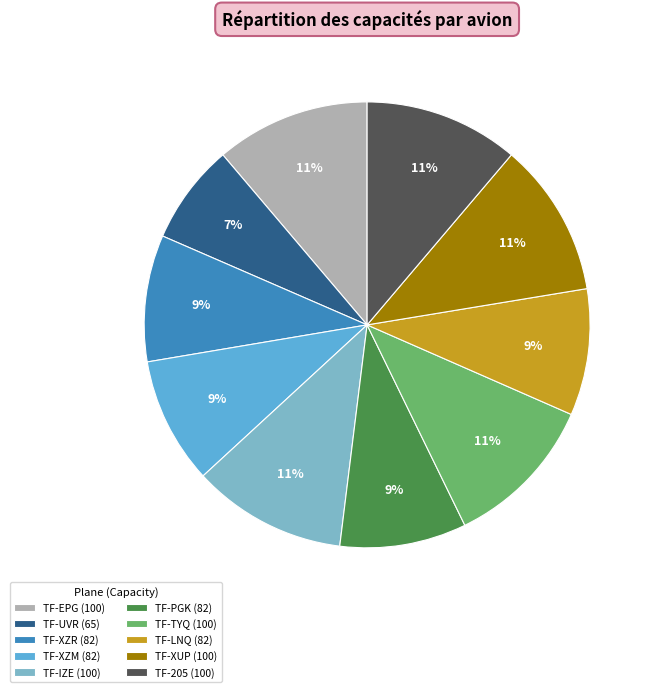

To the nearest percent, what is the average slice percentage?

10%